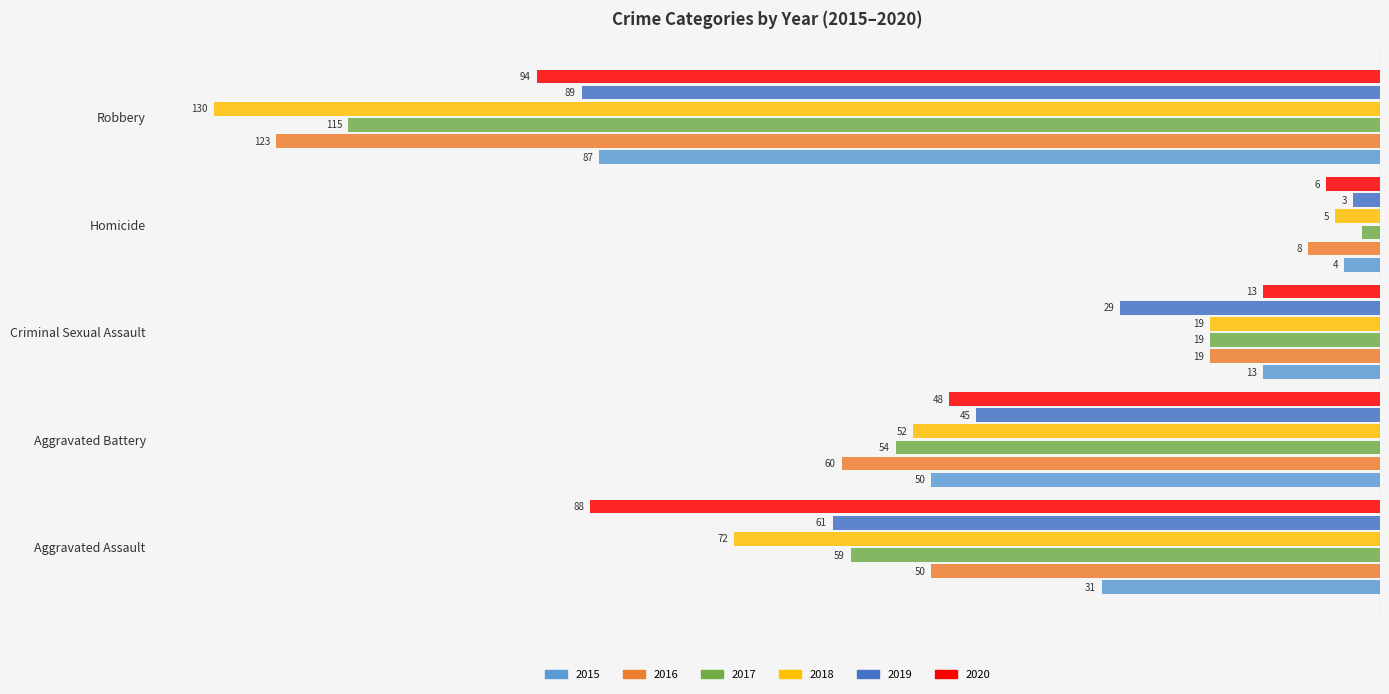

Rank the series at Aggravated Battery from highest to lowest value.

2019, 2020, 2015, 2018, 2017, 2016